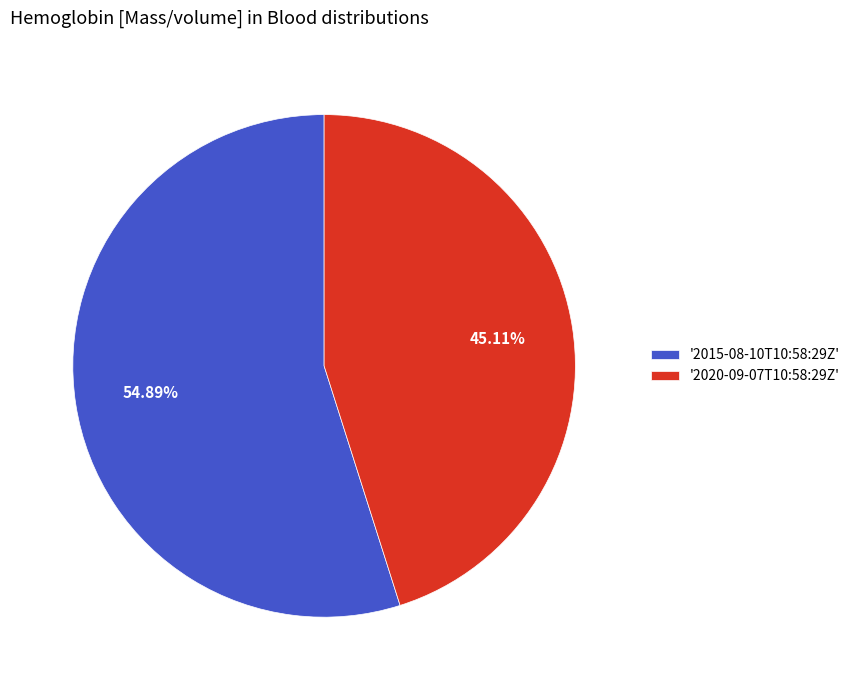

To the nearest percent, what is the average slice percentage?

50%